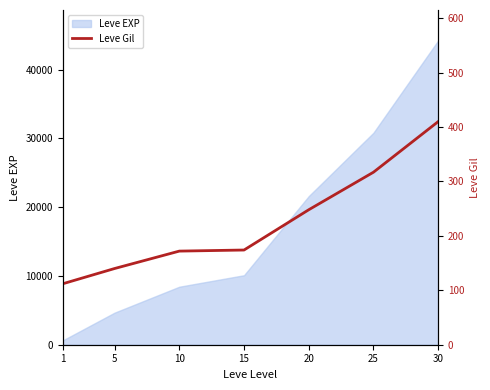

True or false: the data shows 317 at 25.

True